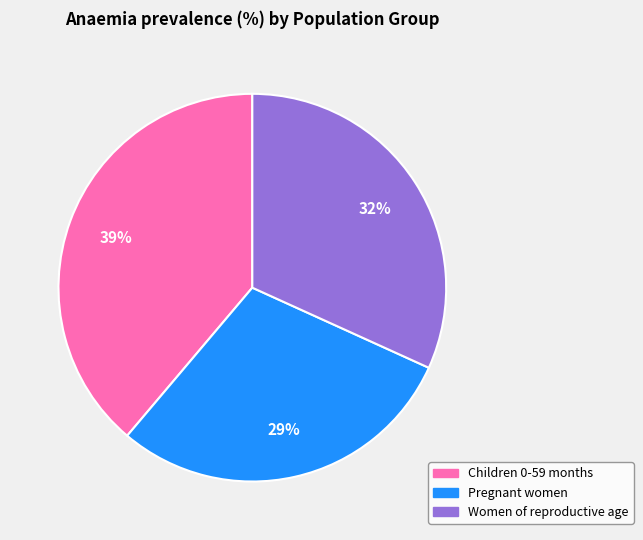

True or false: Women of reproductive age accounts for 24% of the total.

False